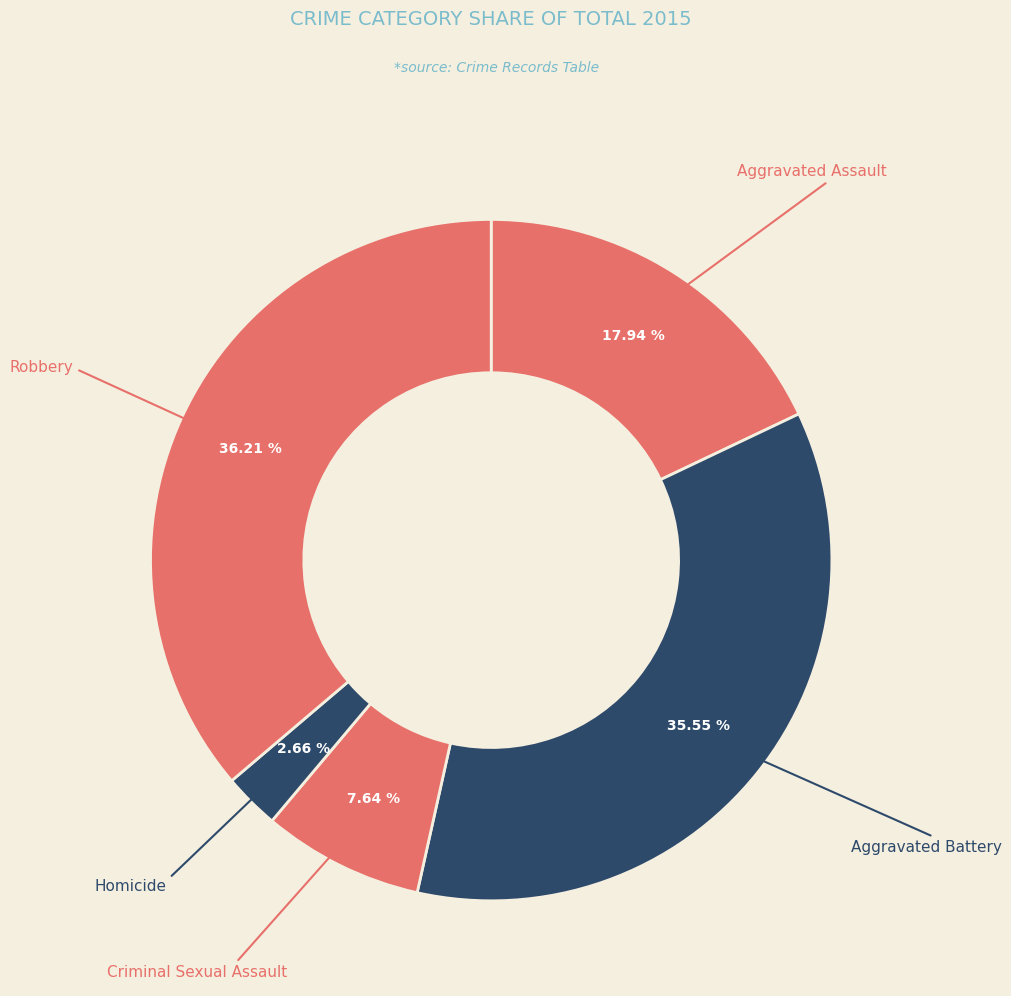

Count the number of slices in the pie.

5